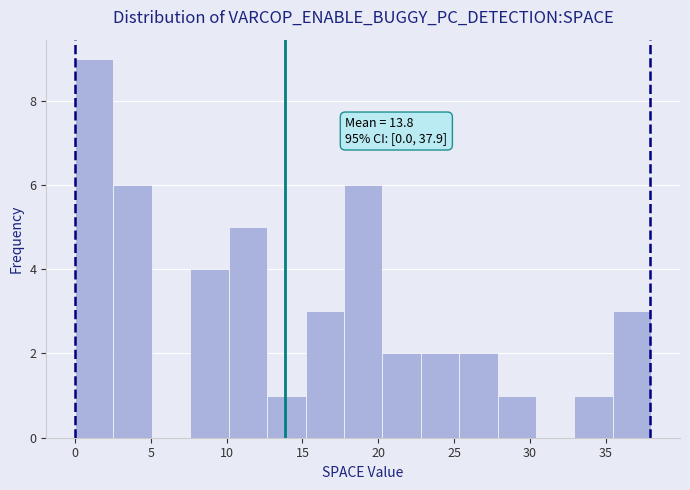

Over which range of the x-axis is the bar tallest?

0.0 to 2.5